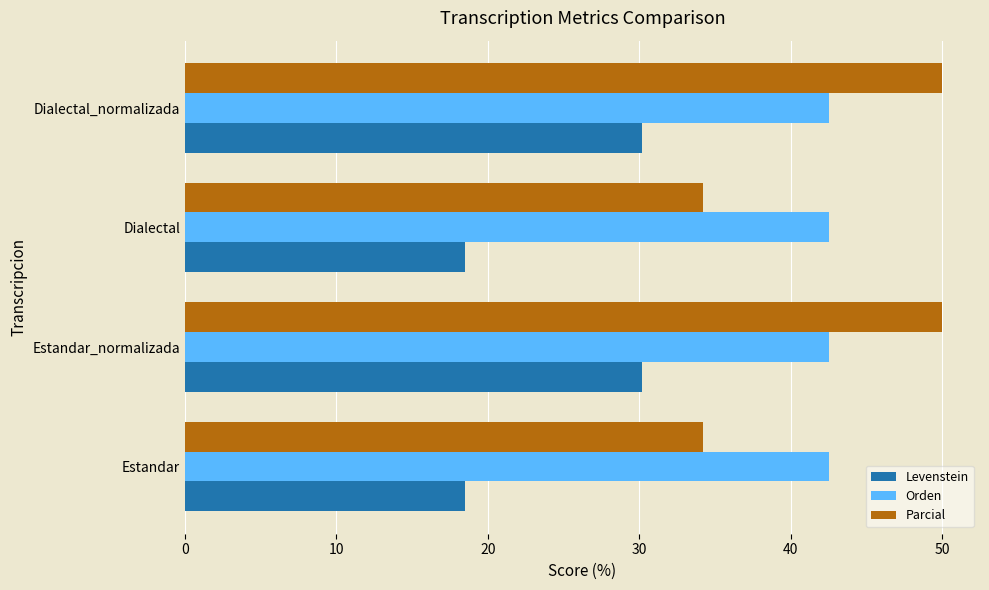

Rank the series at Dialectal from lowest to highest value.

Levenstein, Parcial, Orden